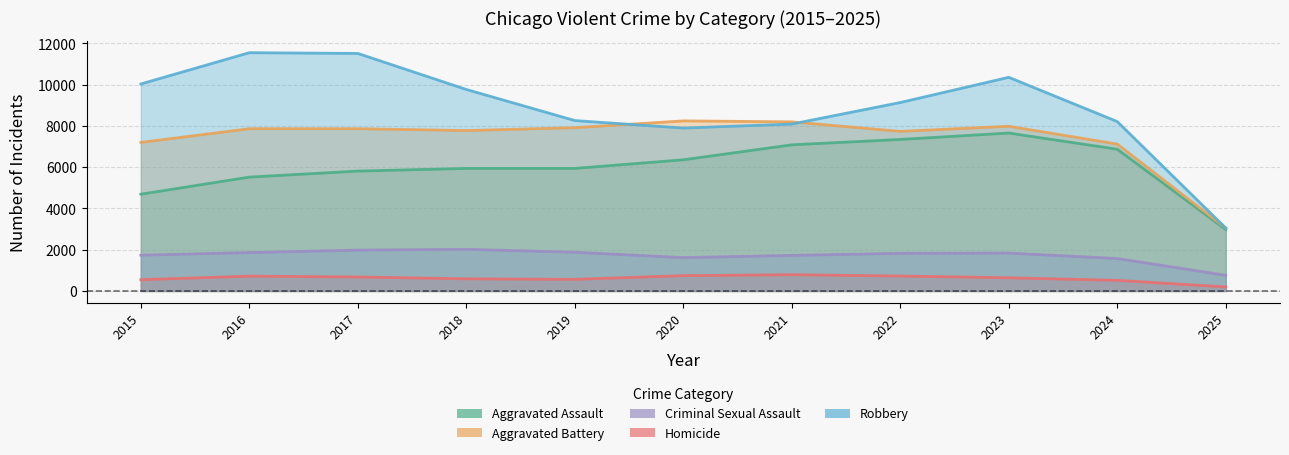

True or false: Aggravated Assault and Homicide cross at least once.

False